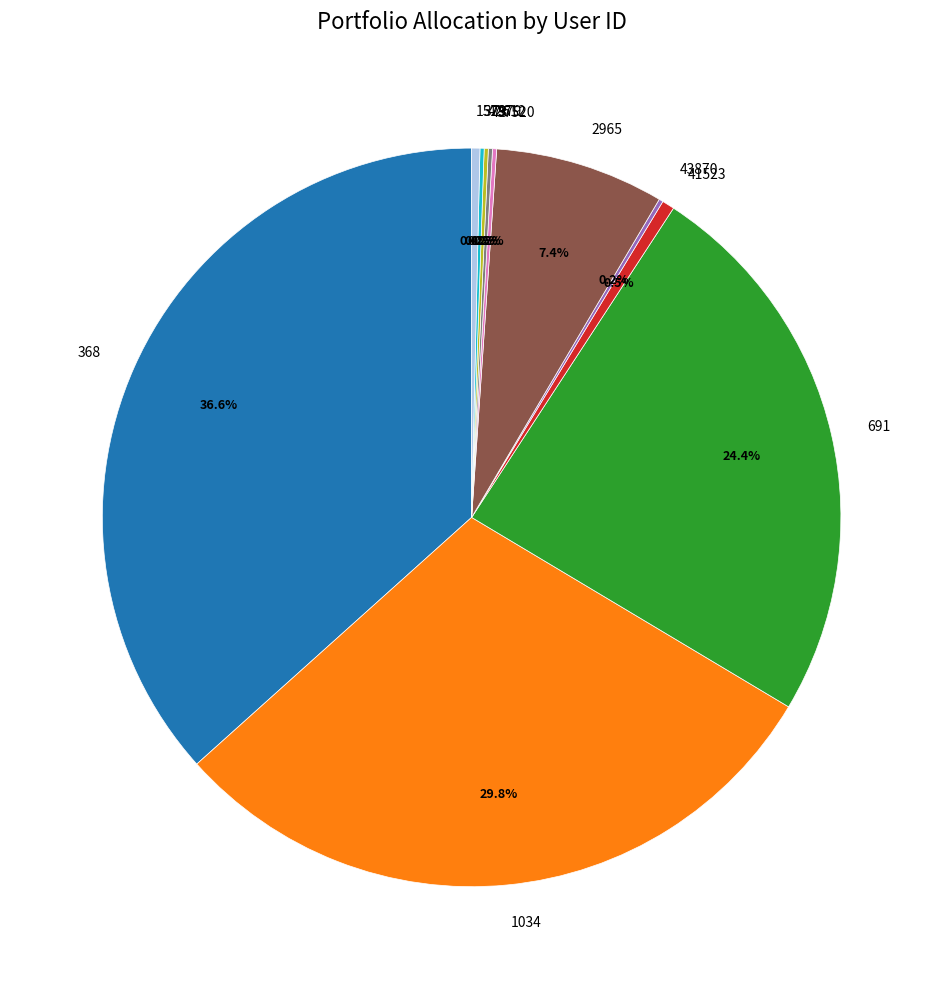

To the nearest percent, what is the difference between the largest and smallest slice percentages?

36%